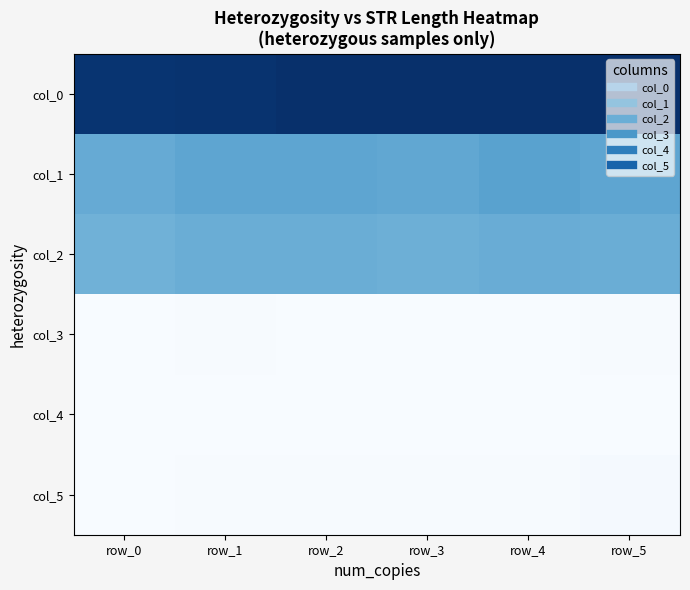

What is the spread (max minus min) of values at row_5?

134.0